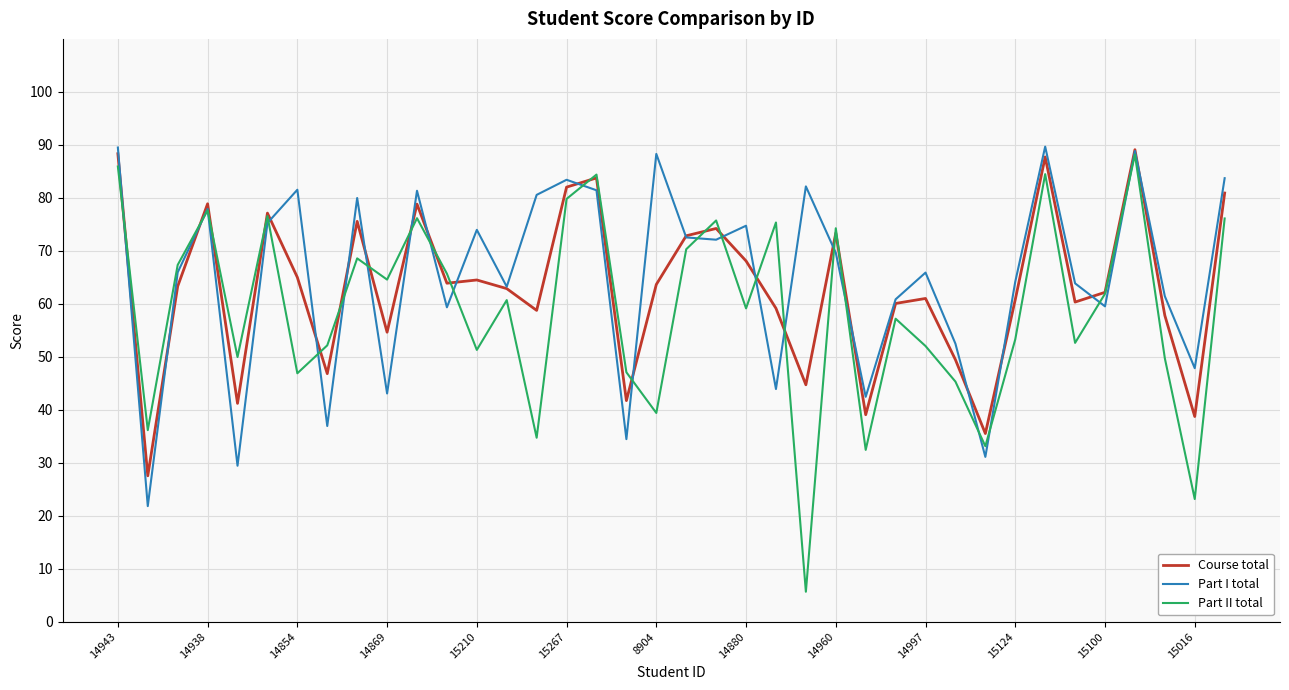

At how many categories does at least one series exceed 78?

13